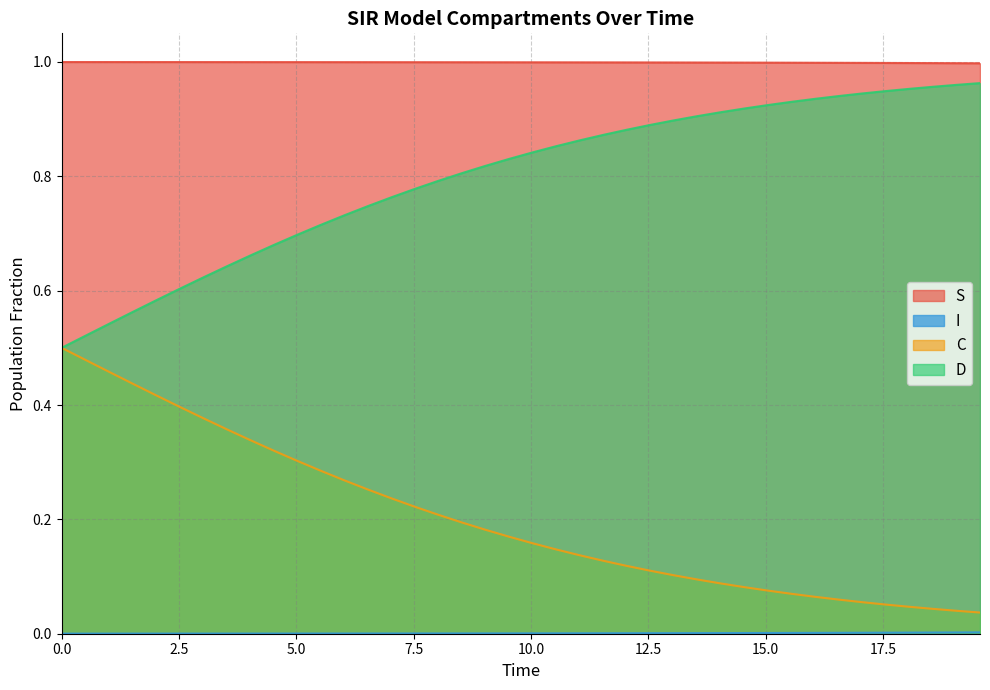

True or false: D and S cross at least once.

False